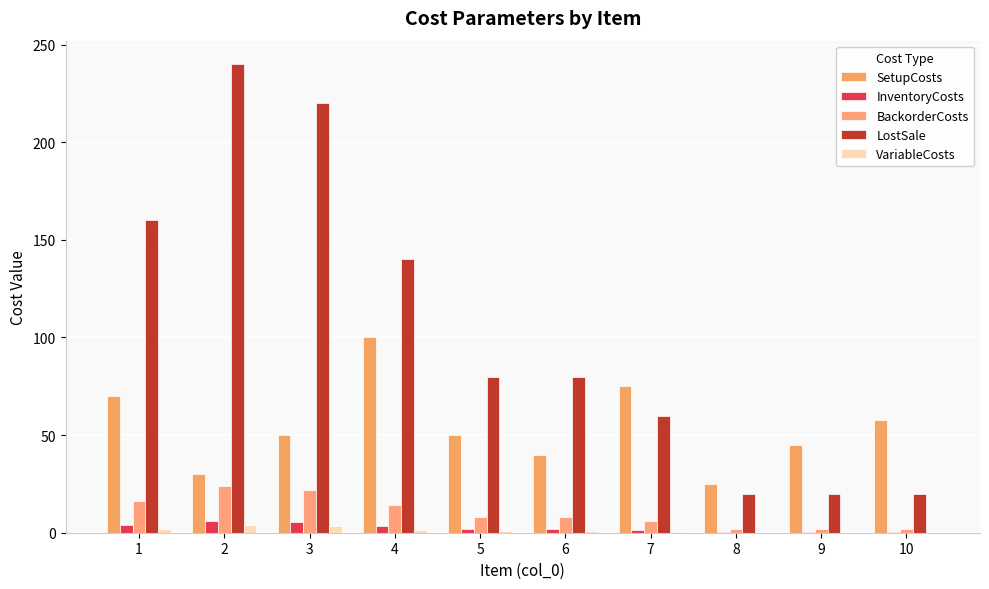

Where does the InventoryCosts series first go above 2?

1